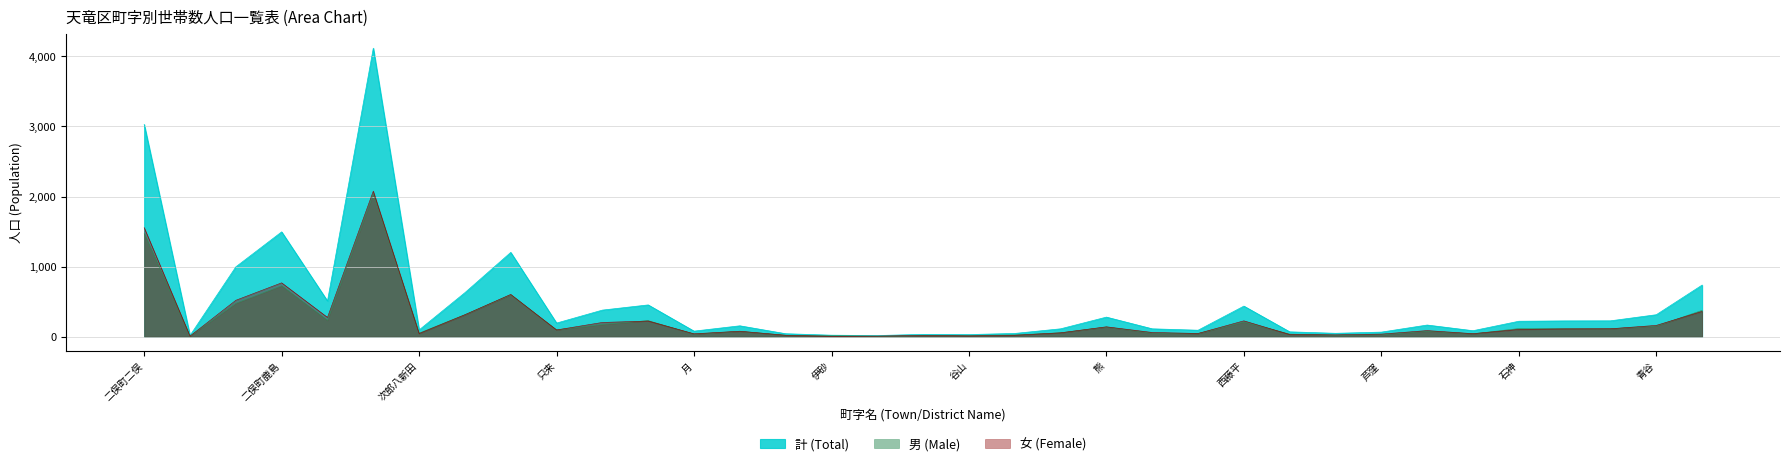

At which category does 計 (Total) reach its first local valley?

二俣町大園